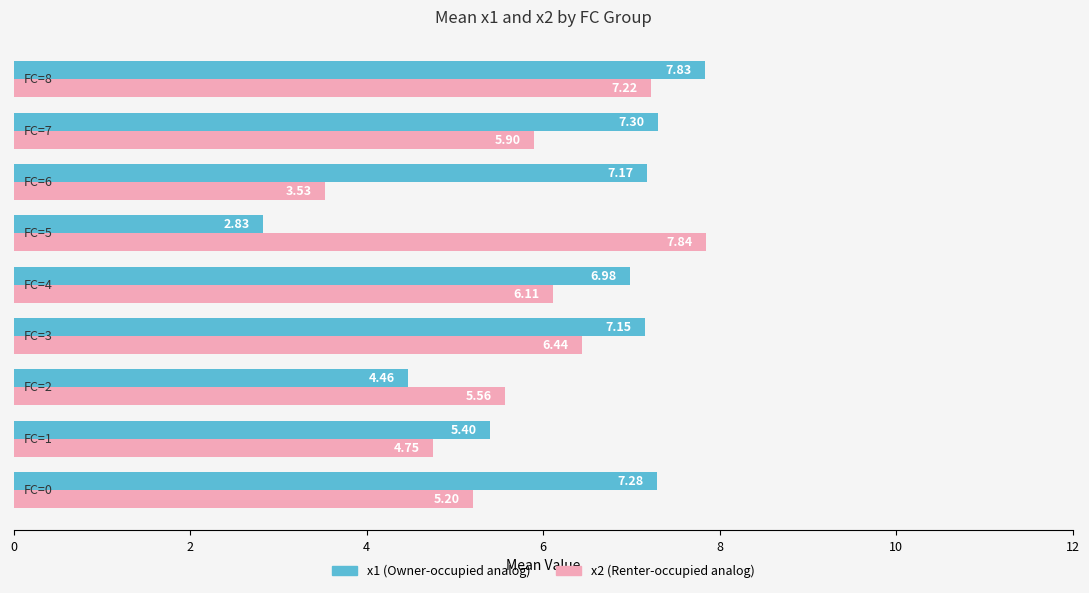

What is the difference between the maximum and minimum values in the x2 (Renter-occupied analog) series?

4.3